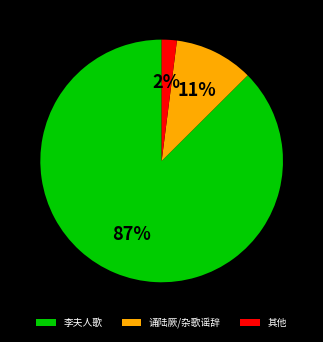

To the nearest percent, what is the average slice percentage?

33%